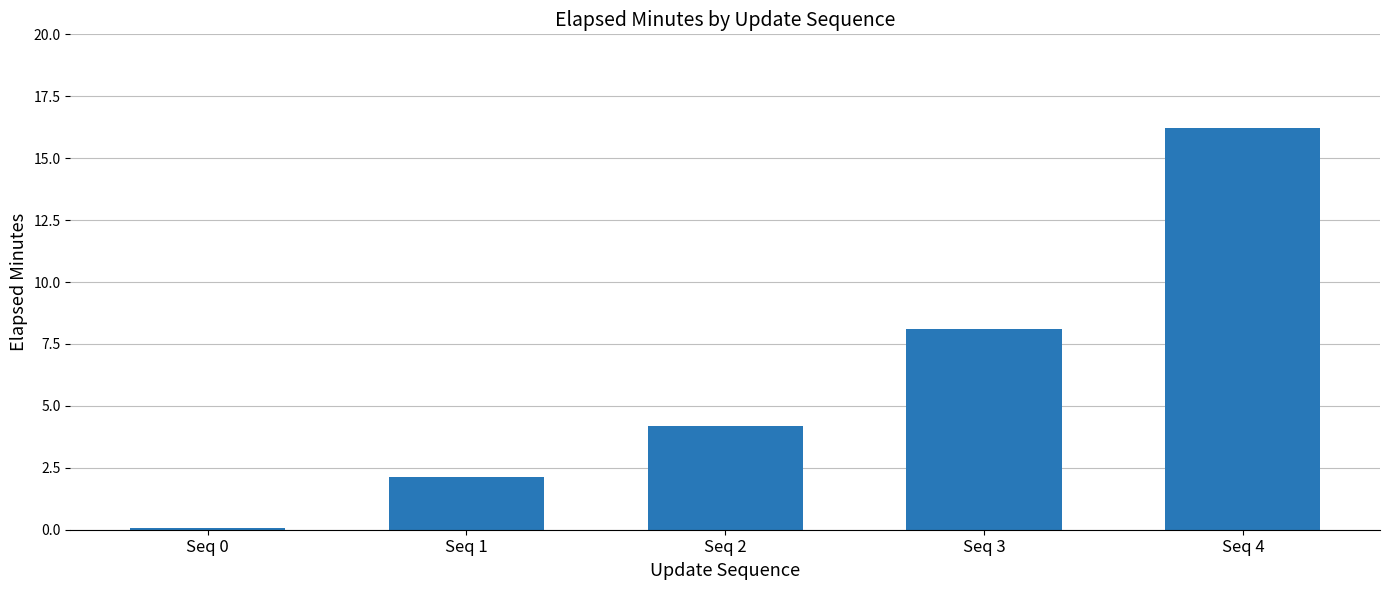

What is the average value?

6.1